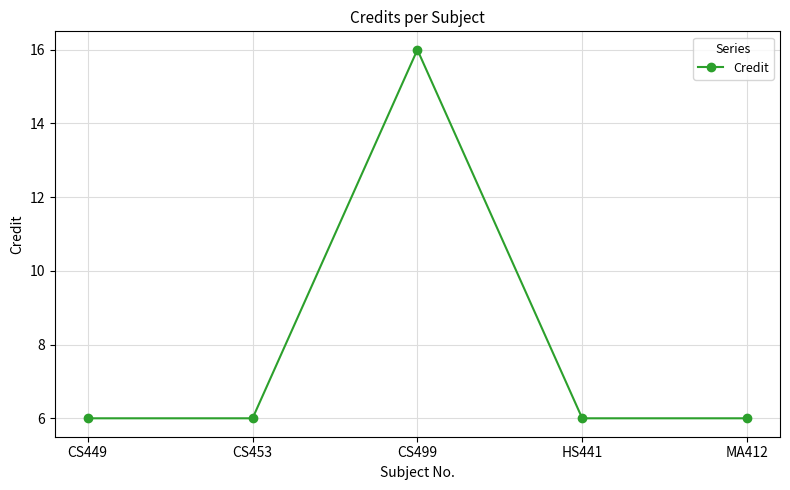

Where is the first local maximum?

CS499